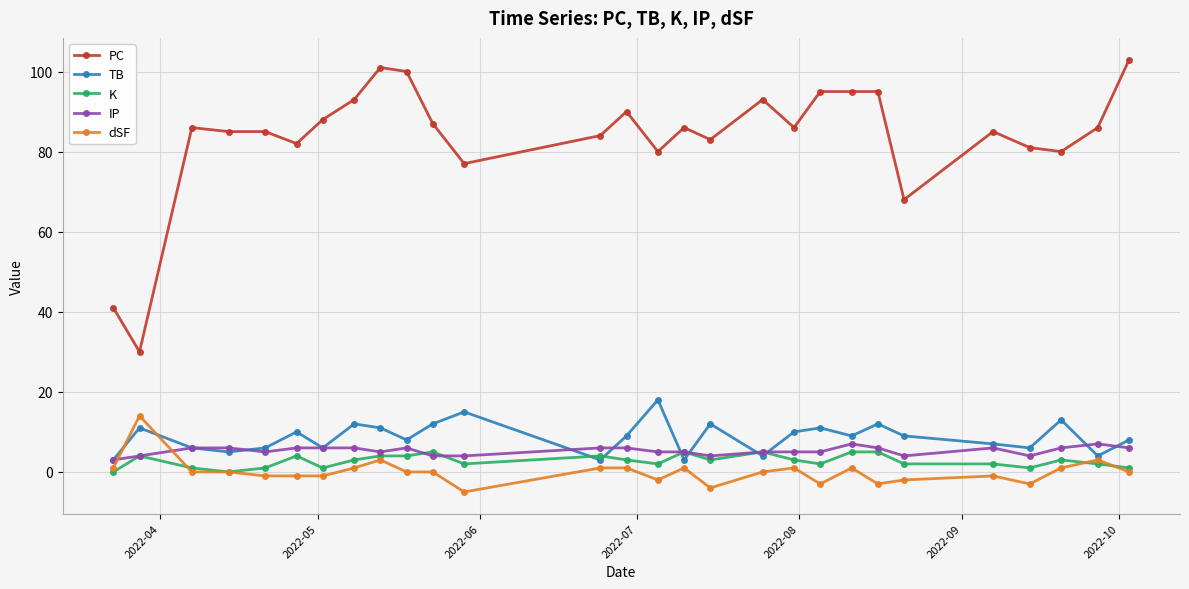

True or false: PC has more than 2 interior local peaks.

True